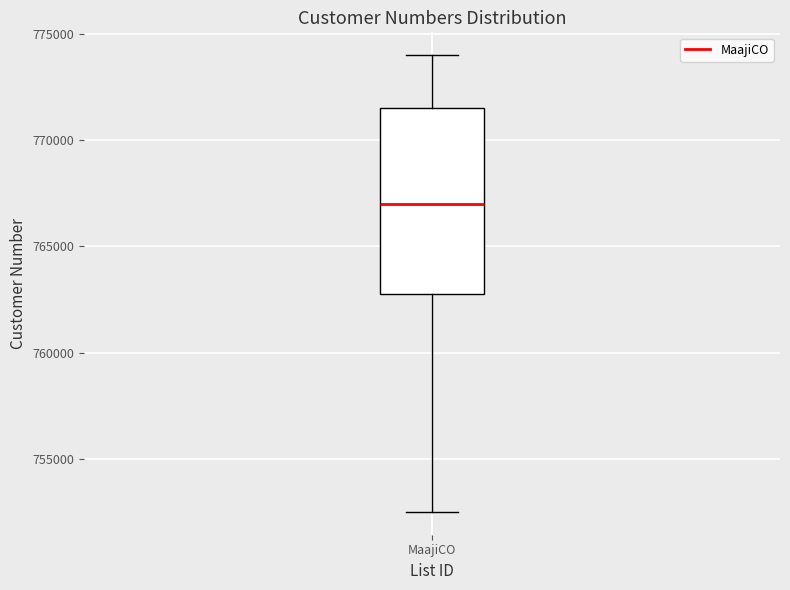

Transcribe this box plot: give where the median line is, the range the box spans, and where the two whiskers end, as read against the y-axis. The values are not printed on the chart, so give them approximately, as read against the axis.

median 767000, box 763000 to 771500, whiskers 752500 to 774000